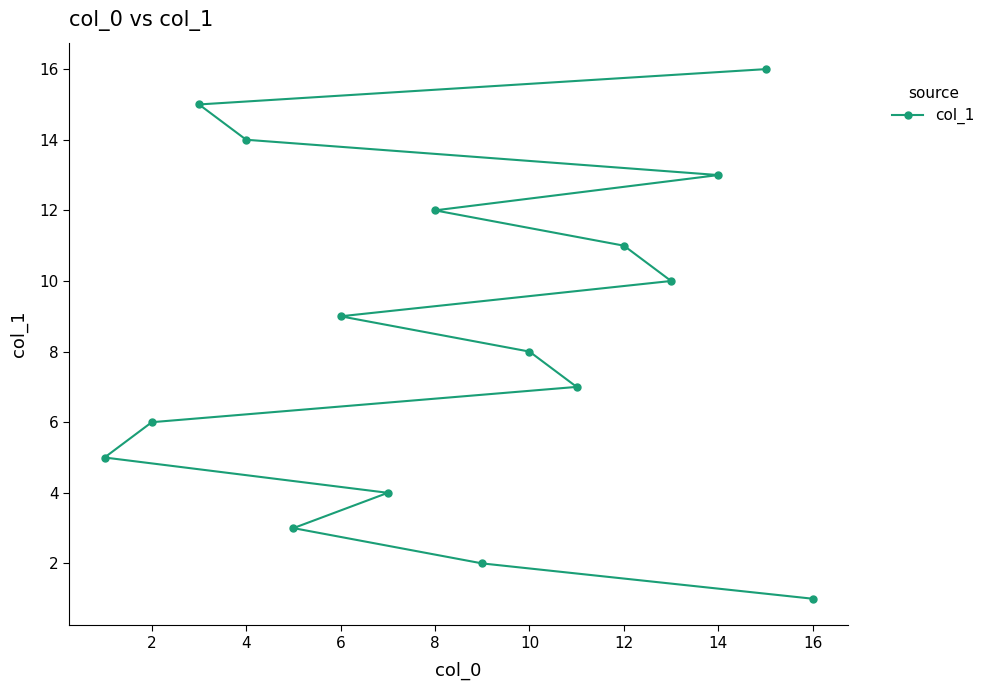

What is the sum of all values?

136